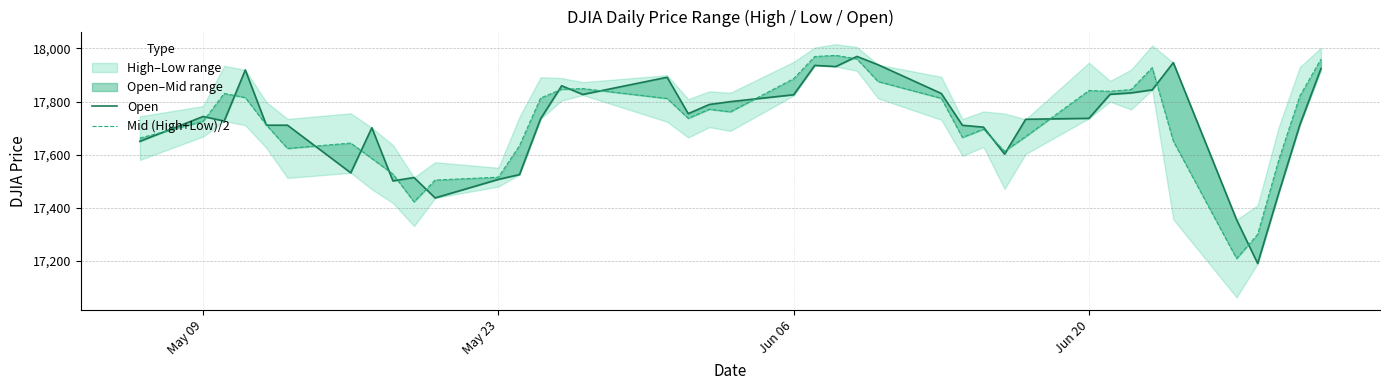

How many data points in Mid (High+Low)/2 are less than 17761?

20